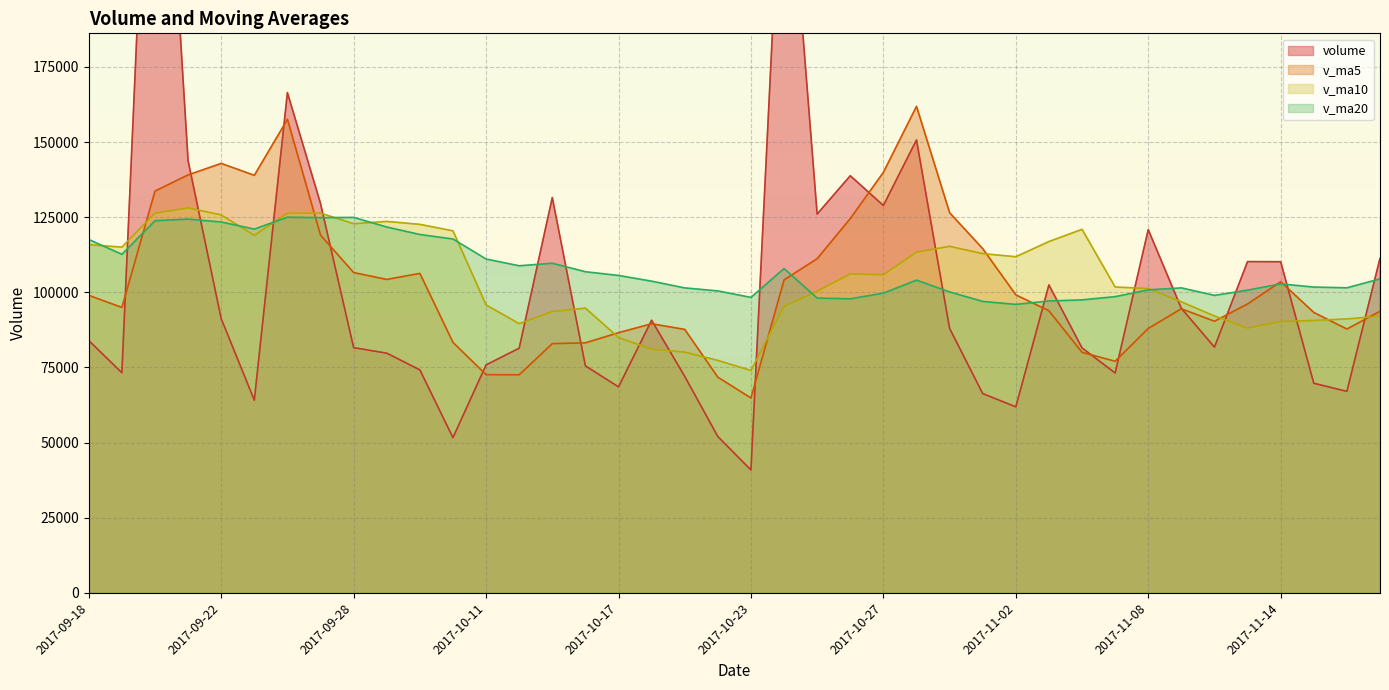

What position from the right is 2017-10-17?

24